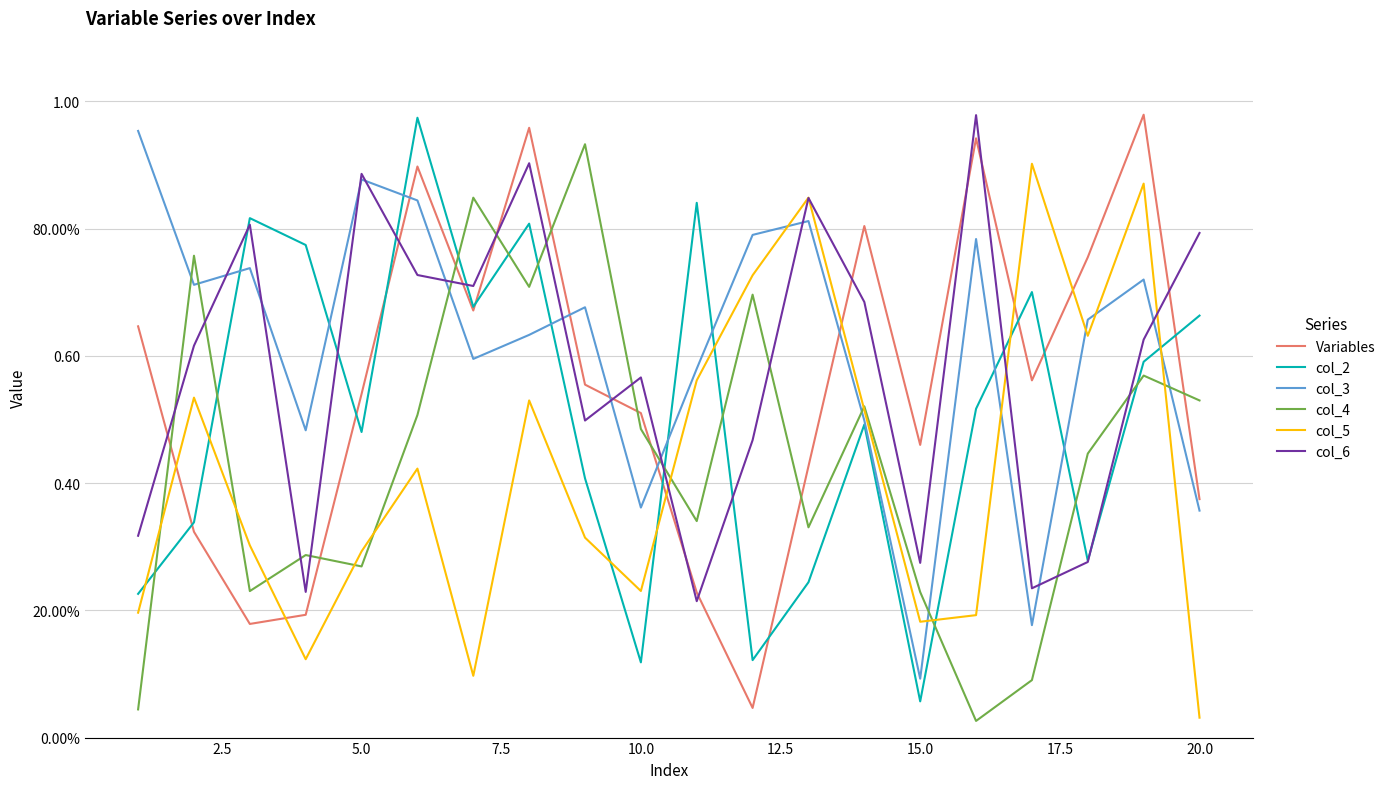

How many intersections are there between Variables and col_2?

9